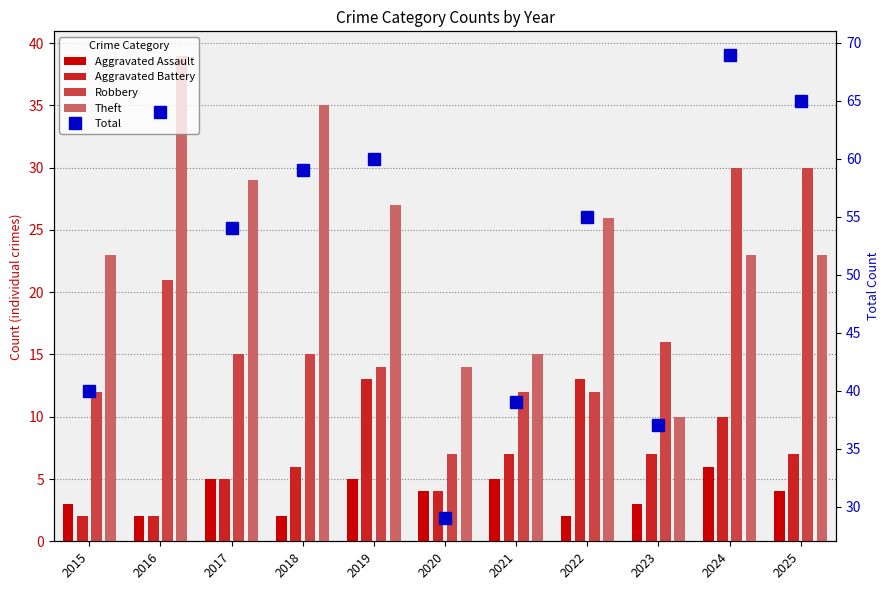

What is the sum of all Robbery values?

184